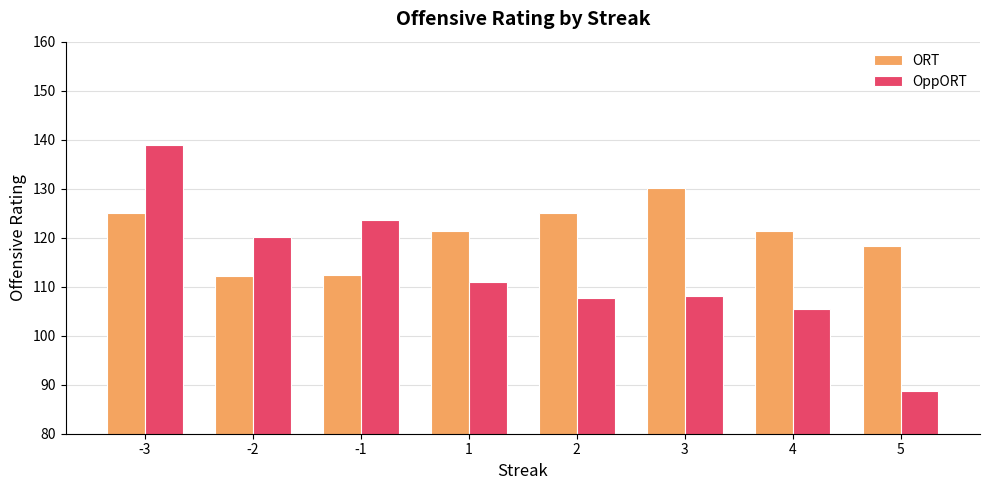

What is the greatest value displayed?

139.0